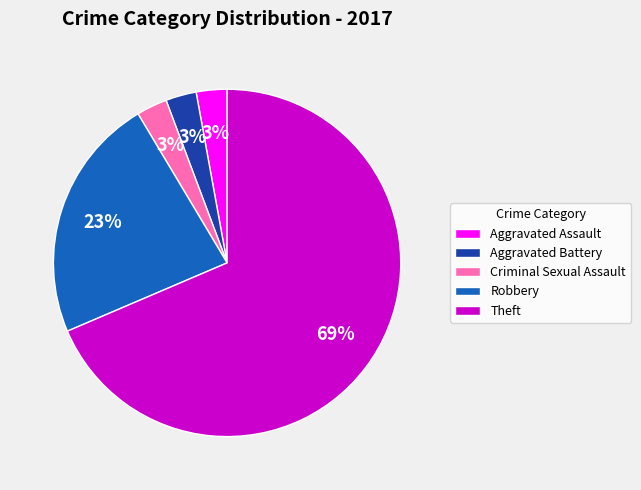

How many segments does this pie chart have?

5